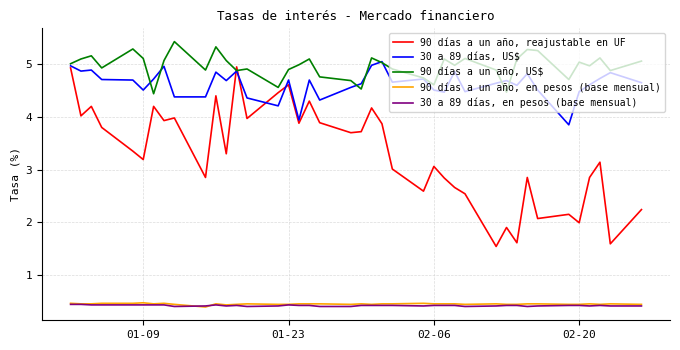

True or false: 30 a 89 días, en pesos (base mensual) has more than 1 points higher than both neighbors.

True